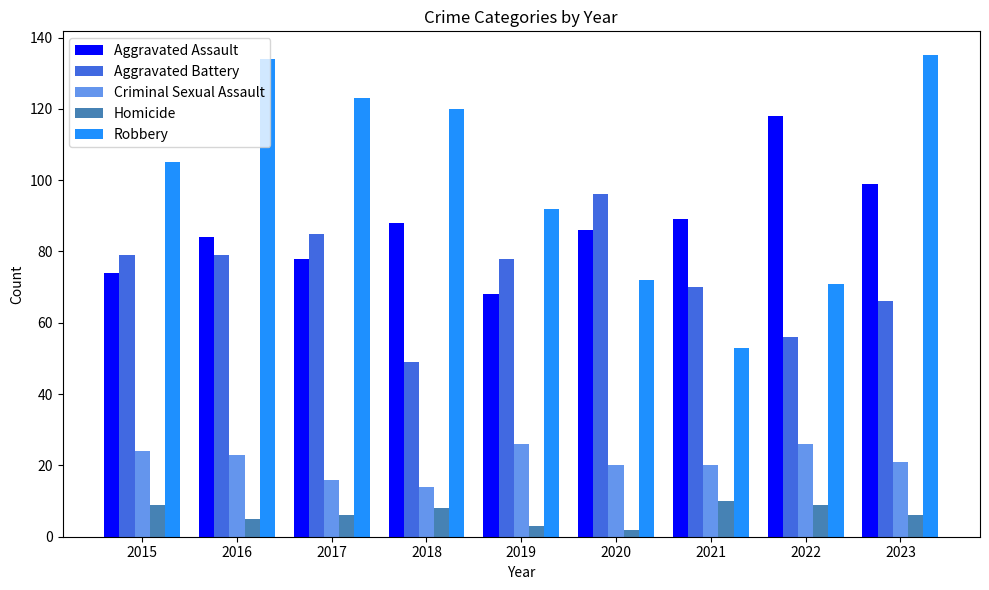

What is the difference between the Homicide values at 2018 and 2016?

3